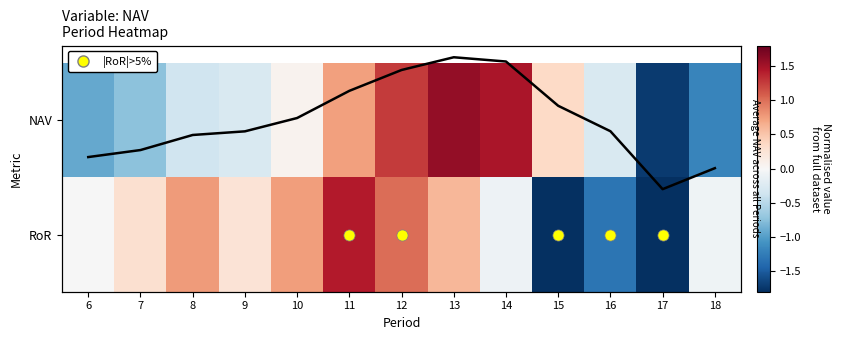

True or false: RoR has a value of 1.6 at 12.

False